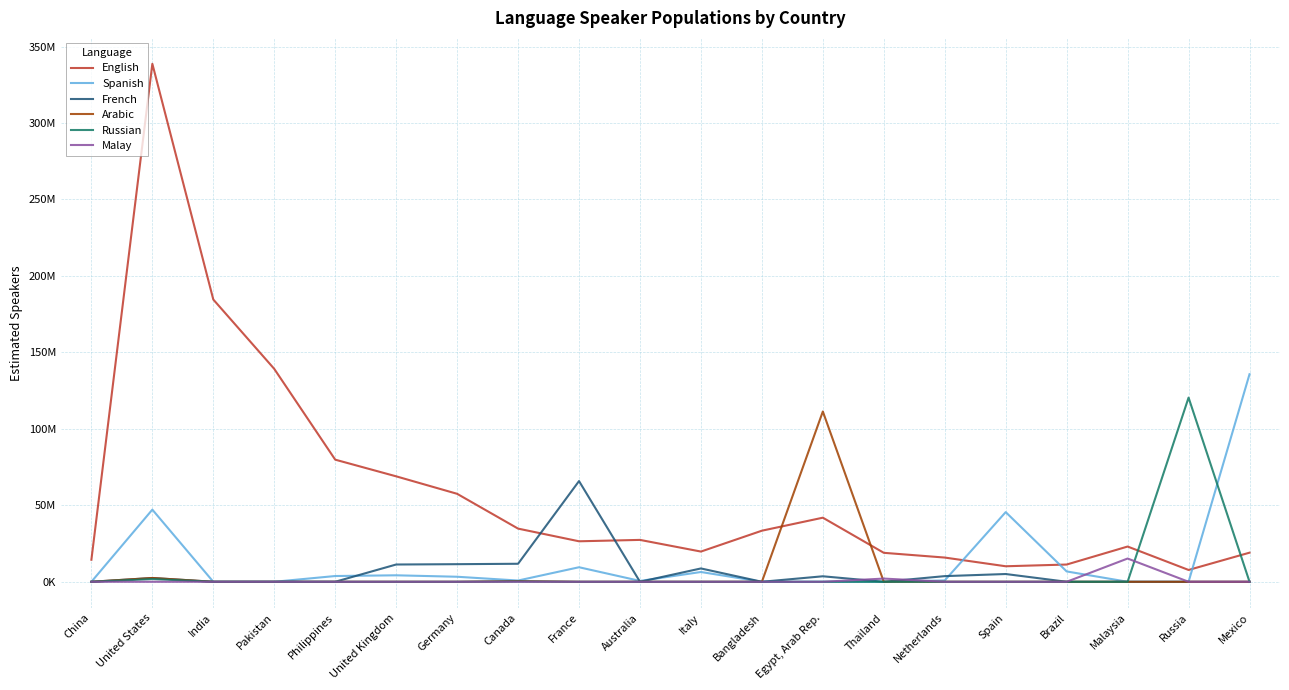

At how many categories does at least one series exceed 33652726?

12